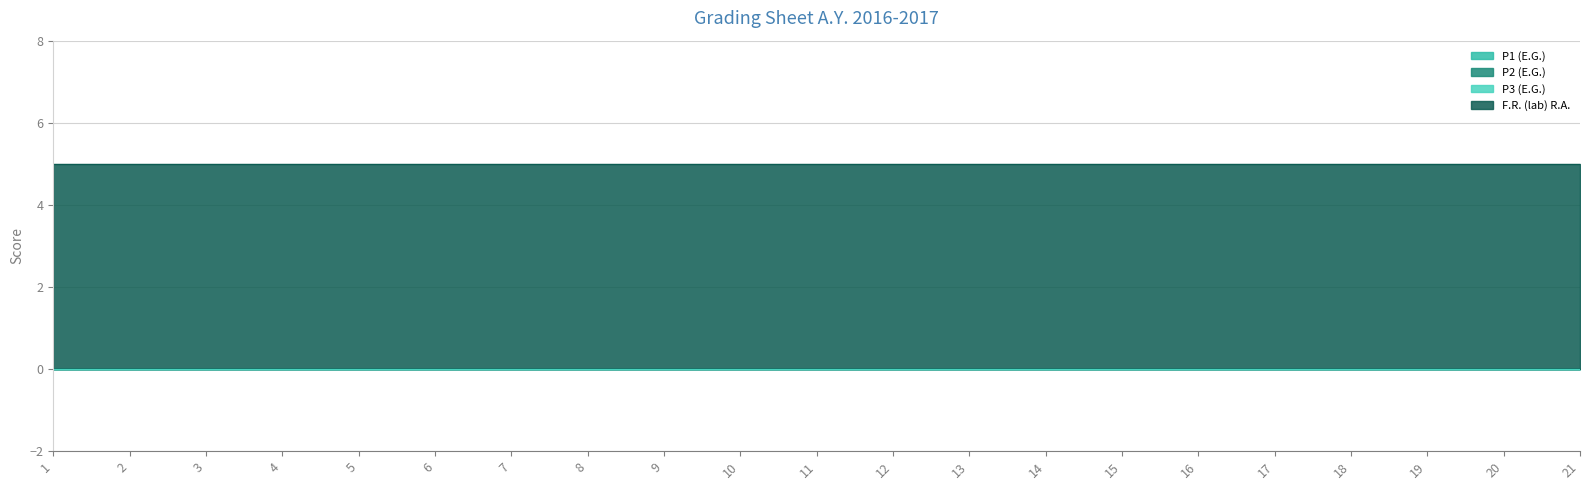

Is the value of P2 (E.G.) at 12 greater than the value of P3 (E.G.) at 14?

No